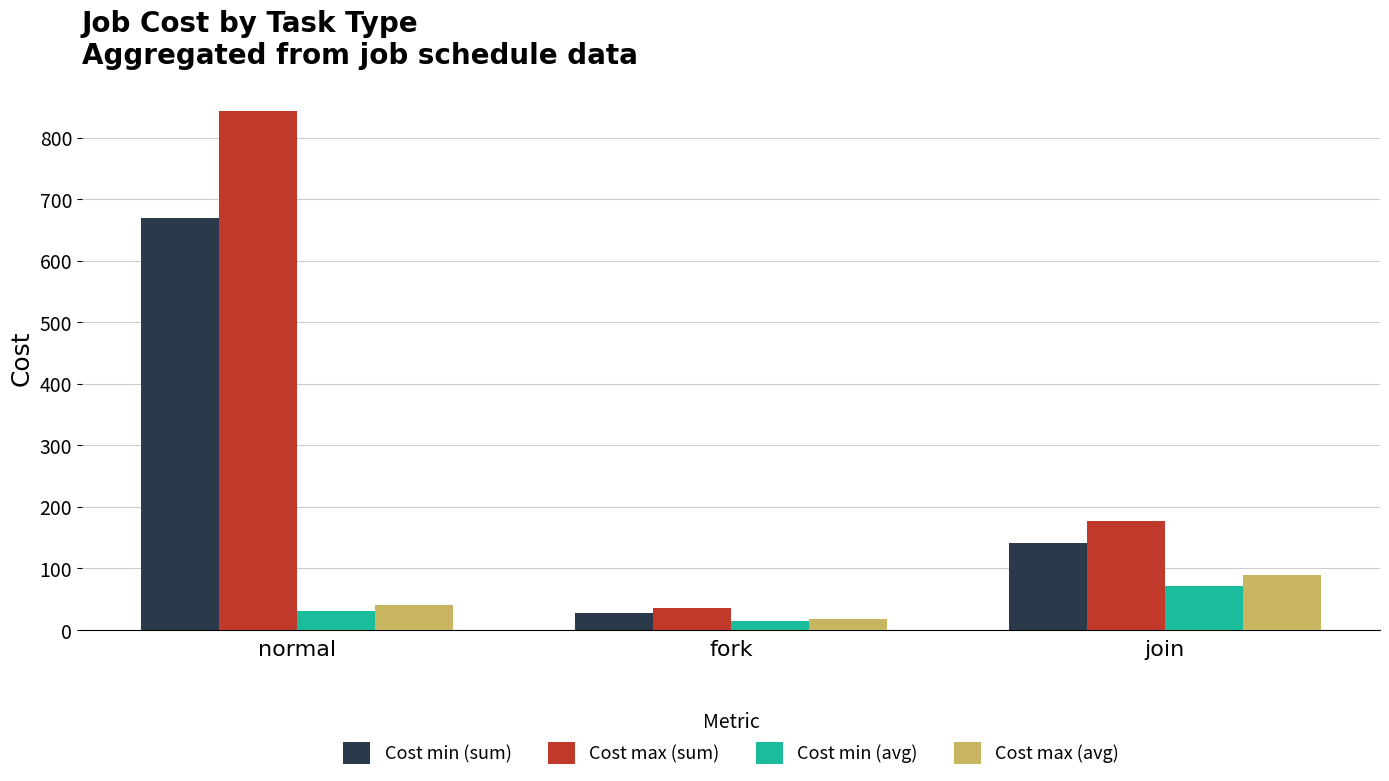

The value of Cost min (sum) at normal is 669. True or false?

True